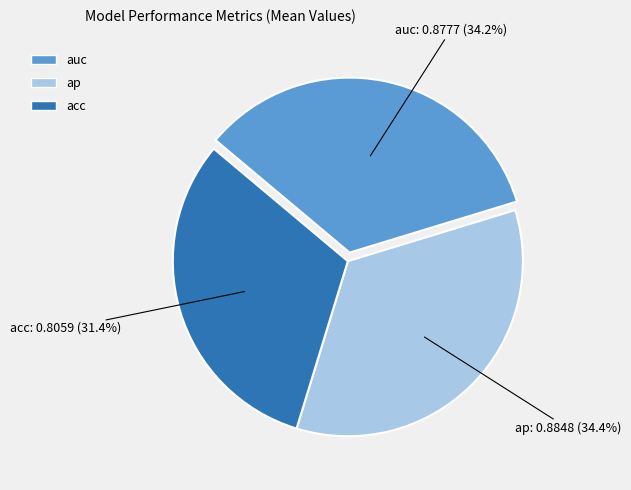

What percentage is NOT represented by auc?

65.8%